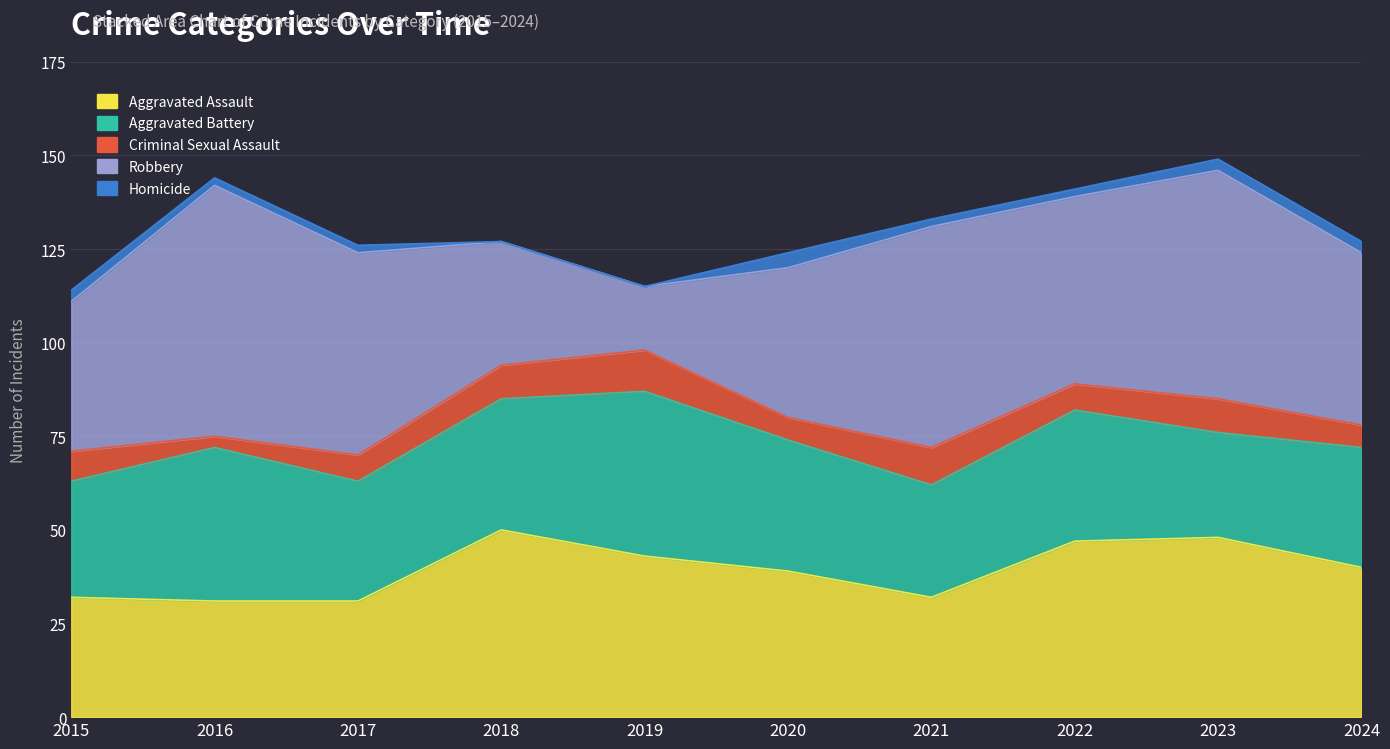

At which label does Robbery reach its peak?

2016